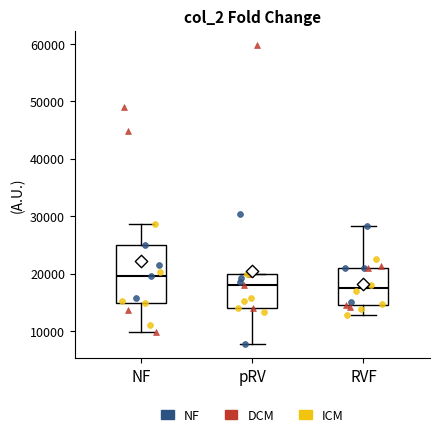

Where is the lower edge of the box for RVF on the y-axis? The values are not printed on the chart, so give them approximately, as read against the axis.

15000